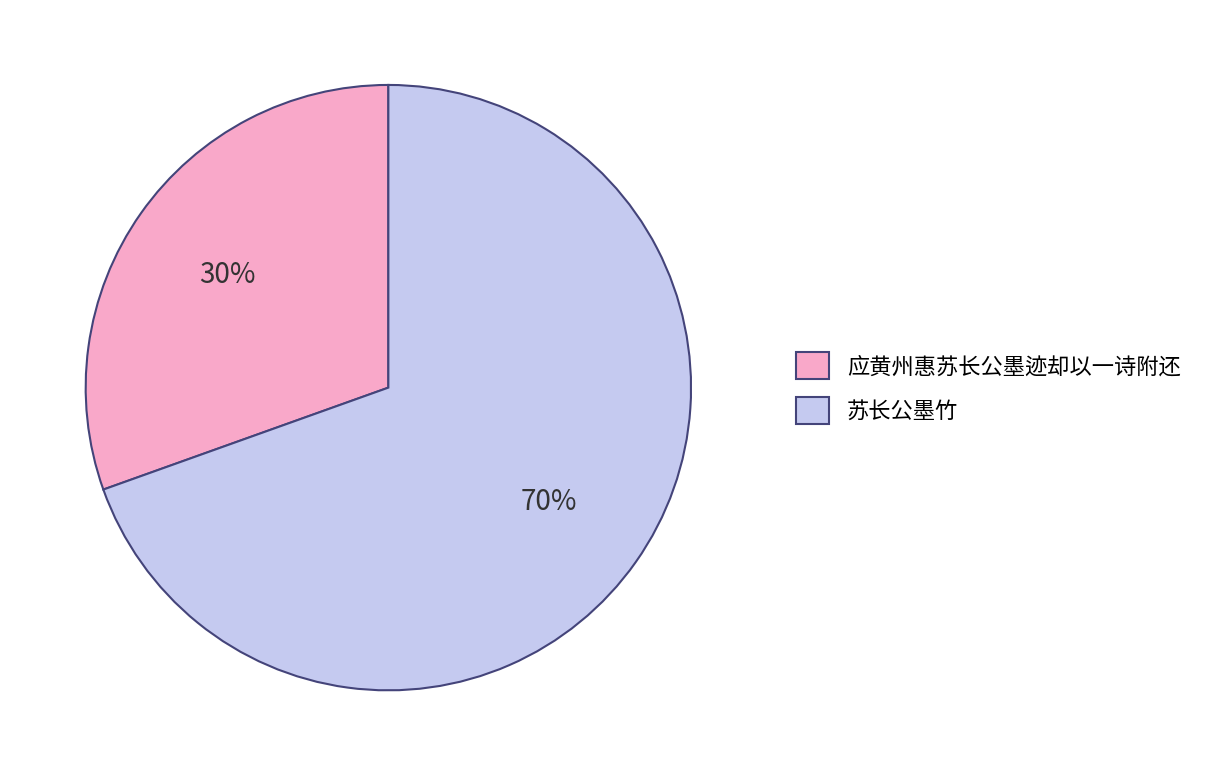

To the nearest percent, what is the combined percentage of 苏长公墨竹 and 应黄州惠苏长公墨迹却以一诗附还?

100%